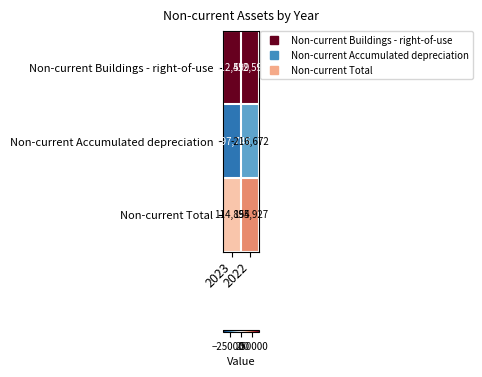

What is the minimum value shown in the chart?

-297745